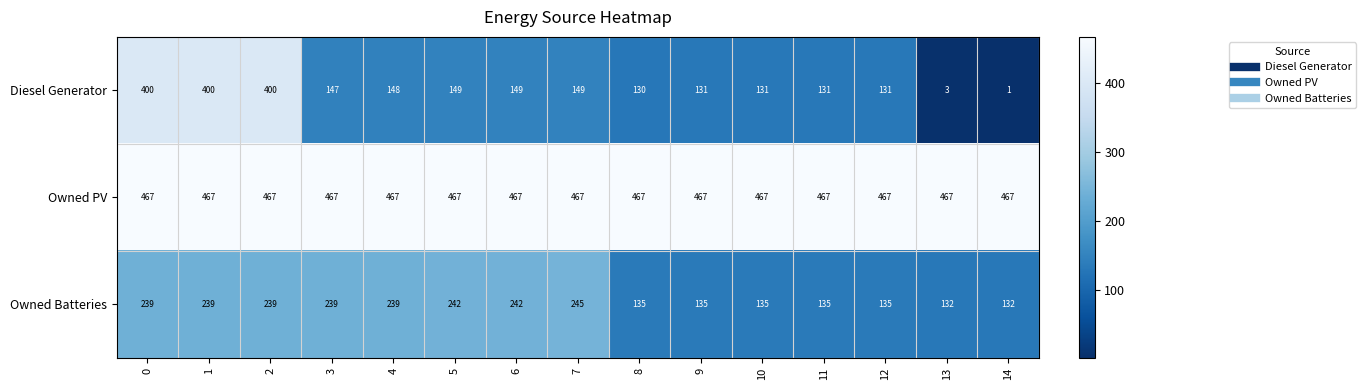

The value of Diesel Generator at 3 is 147. True or false?

True